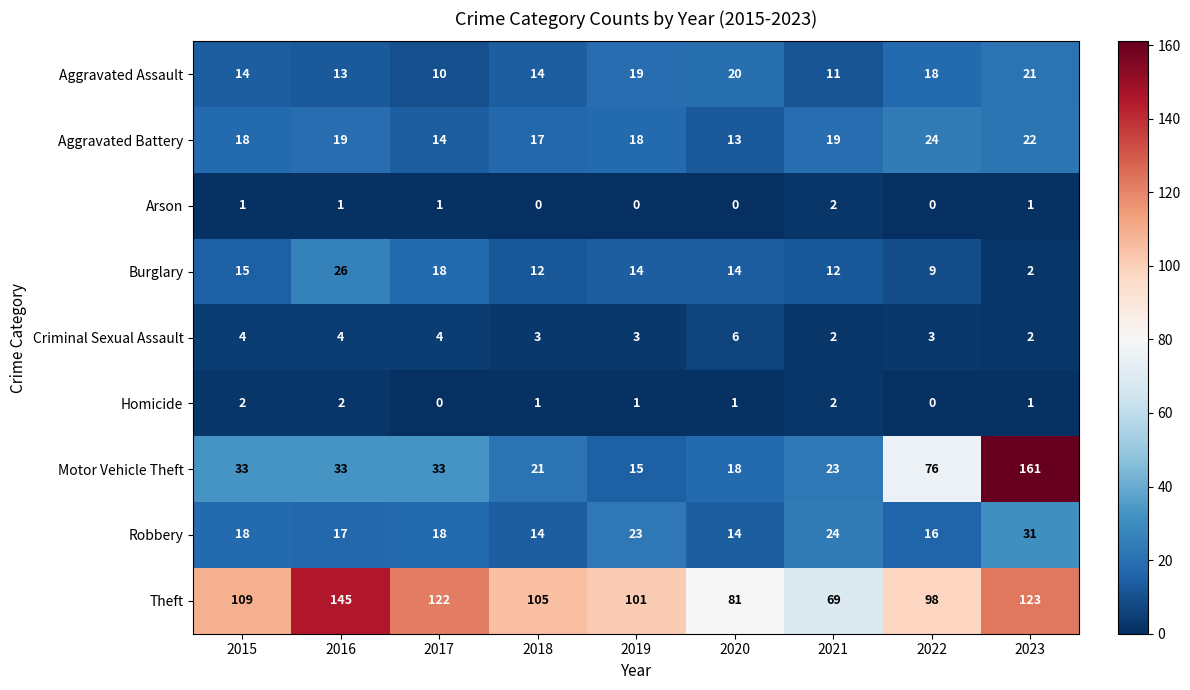

At which label is Motor Vehicle Theft closest to 88?

2022